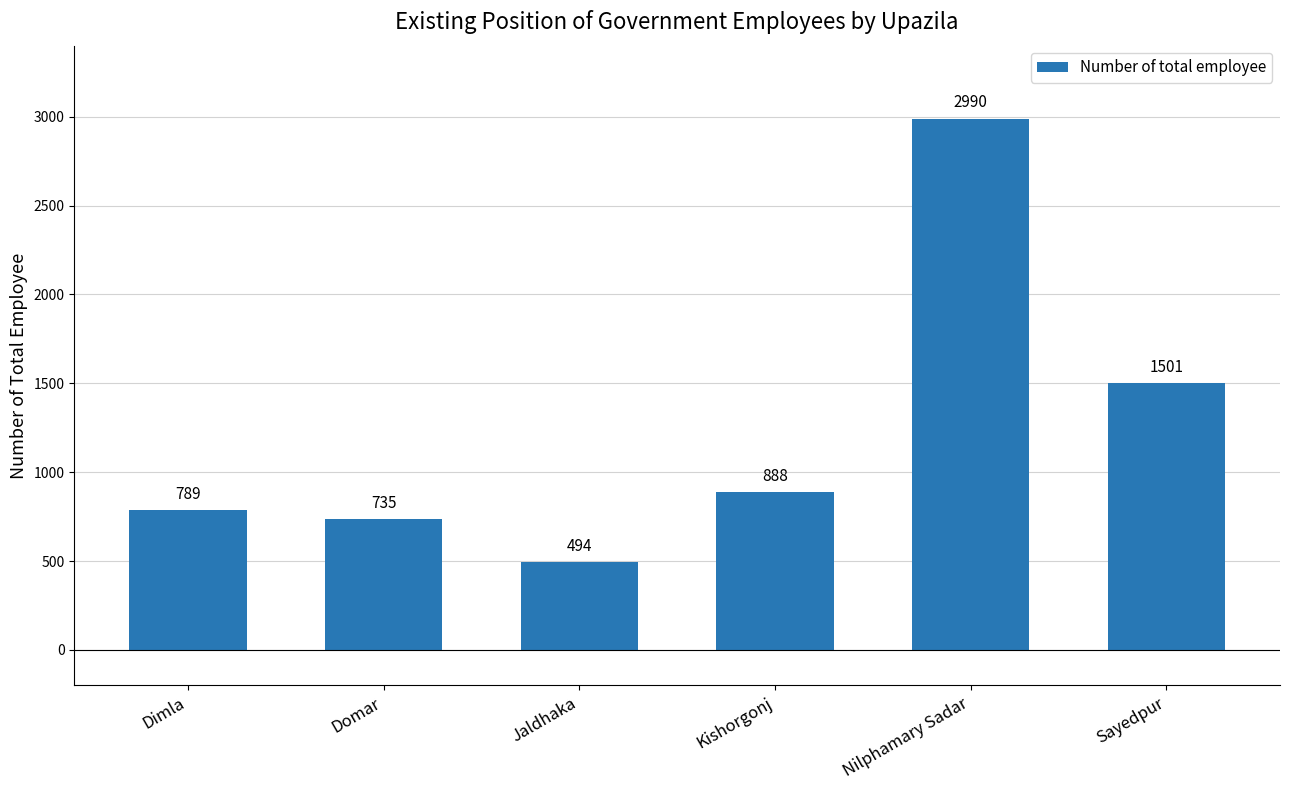

What is the approximate value at Jaldhaka, to the nearest 50?

500